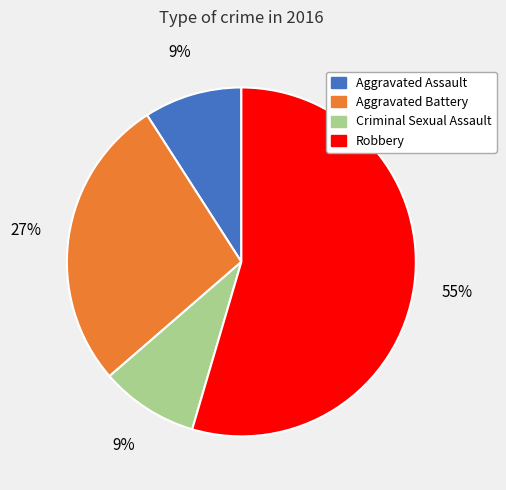

The Criminal Sexual Assault slice represents 9% of the pie. True or false?

True